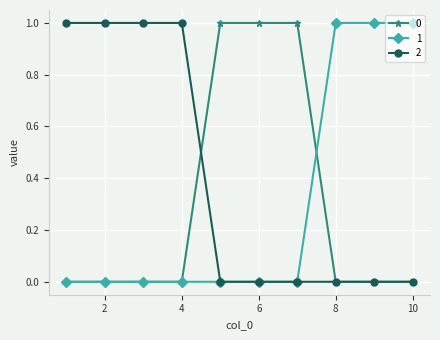

What are all the series names shown in the legend?

0, 1, 2